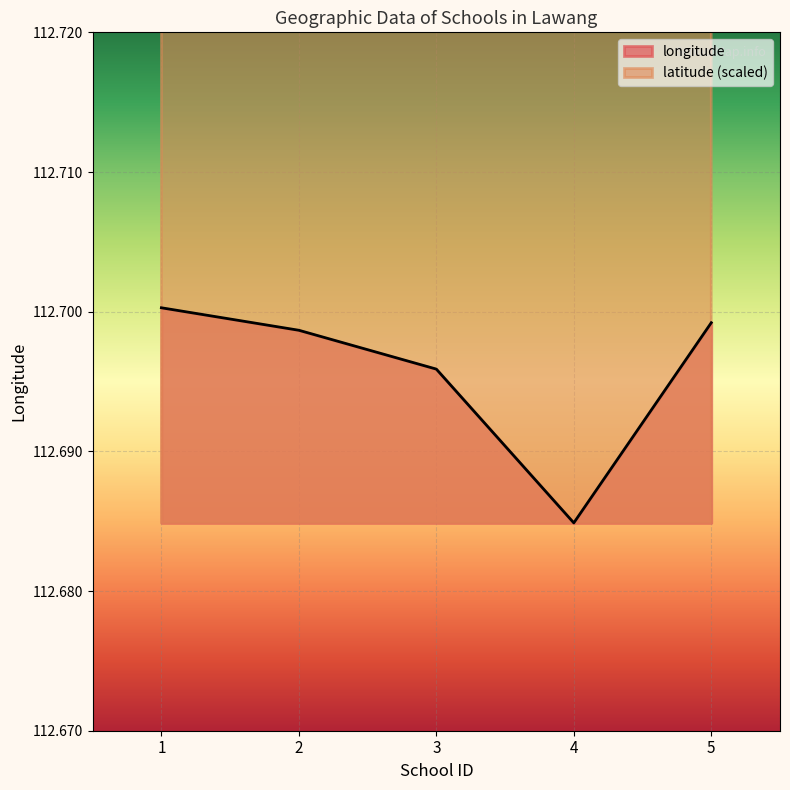

True or false: longitude has more than 2 interior local peaks.

False